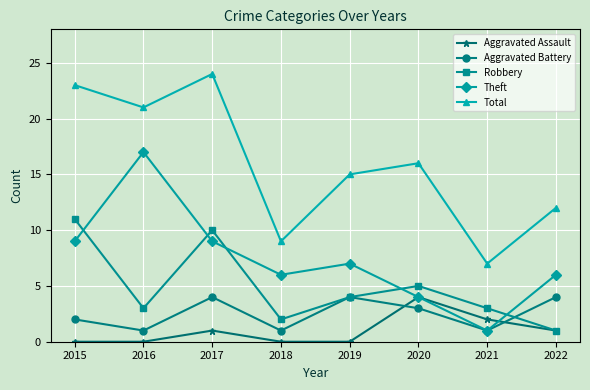

True or false: Total and Robbery intersect in this chart.

False